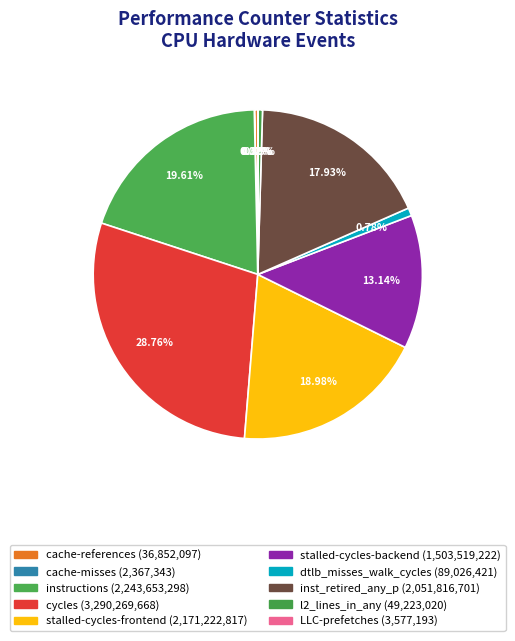

What is the change in value from stalled-cycles-frontend to LLC-prefetches?

-2167645624